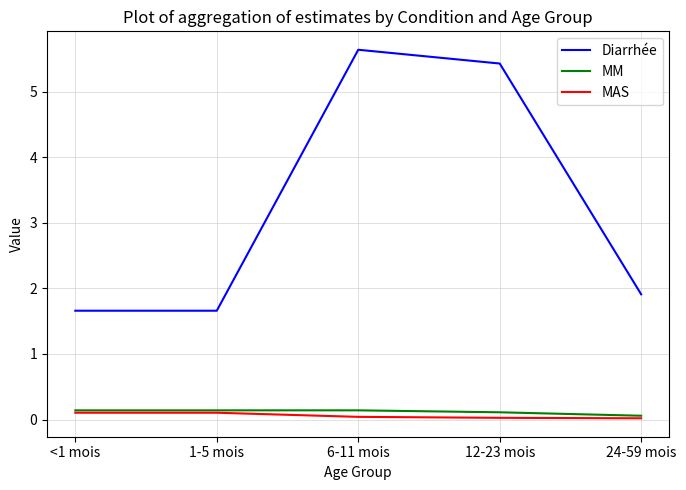

Which series has the widest spread of values?

Diarrhée